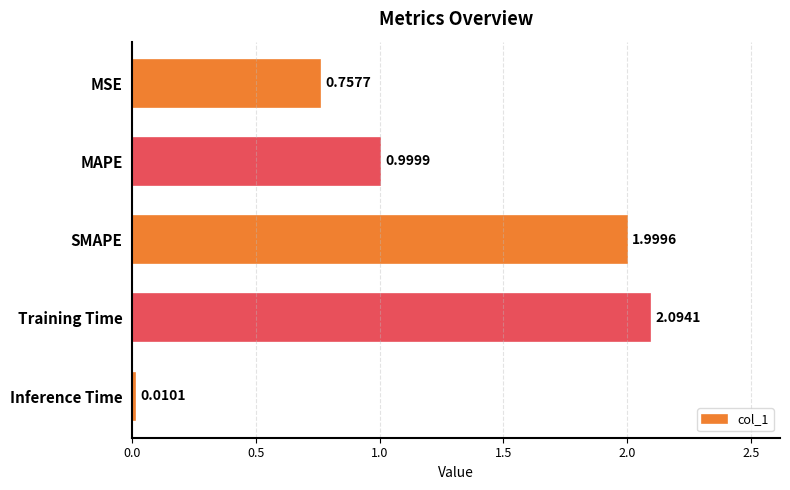

At which category does the chart reach its minimum across all series?

Inference Time